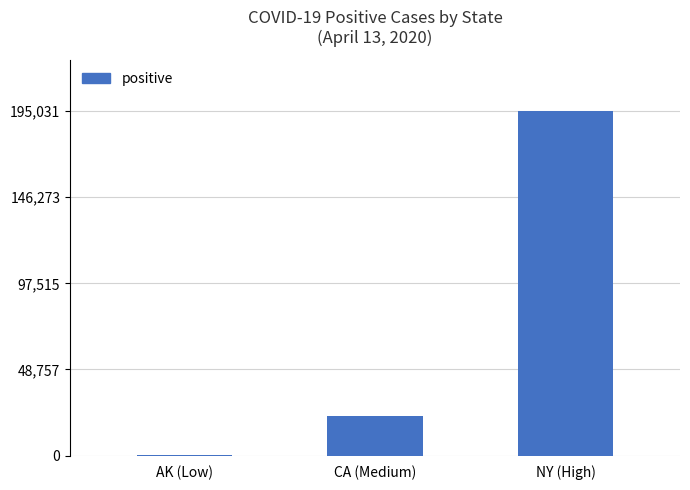

Approximately how many times larger is the value at CA (Medium) compared to NY (High)?

0.1